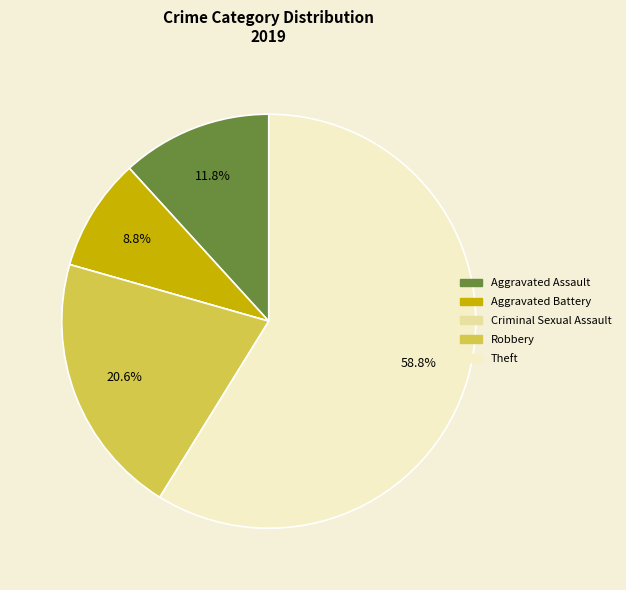

Which category accounts for the majority?

Theft